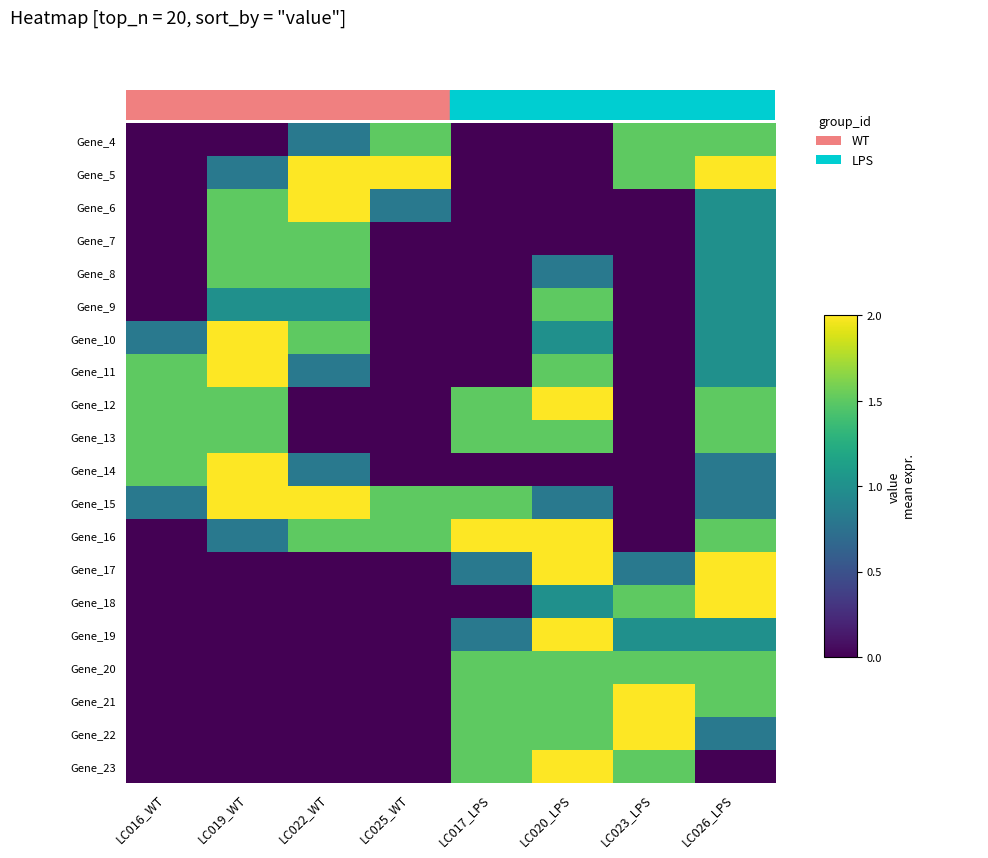

Reading right to left, list all the values displayed in this chart.

Gene_4: LC026_LPS=1.5	LC023_LPS=1.5	LC020_LPS=0.0	LC017_LPS=0.0	LC025_WT=1.5	LC022_WT=0.8	LC019_WT=0.0	LC016_WT=0.0
Gene_5: LC026_LPS=2.0	LC023_LPS=1.5	LC020_LPS=0.0	LC017_LPS=0.0	LC025_WT=2.0	LC022_WT=2.0	LC019_WT=0.8	LC016_WT=0.0
Gene_6: LC026_LPS=1.0	LC023_LPS=0.0	LC020_LPS=0.0	LC017_LPS=0.0	LC025_WT=0.8	LC022_WT=2.0	LC019_WT=1.5	LC016_WT=0.0
Gene_7: LC026_LPS=1.0	LC023_LPS=0.0	LC020_LPS=0.0	LC017_LPS=0.0	LC025_WT=0.0	LC022_WT=1.5	LC019_WT=1.5	LC016_WT=0.0
Gene_8: LC026_LPS=1.0	LC023_LPS=0.0	LC020_LPS=0.8	LC017_LPS=0.0	LC025_WT=0.0	LC022_WT=1.5	LC019_WT=1.5	LC016_WT=0.0
Gene_9: LC026_LPS=1.0	LC023_LPS=0.0	LC020_LPS=1.5	LC017_LPS=0.0	LC025_WT=0.0	LC022_WT=1.0	LC019_WT=1.0	LC016_WT=0.0
Gene_10: LC026_LPS=1.0	LC023_LPS=0.0	LC020_LPS=1.0	LC017_LPS=0.0	LC025_WT=0.0	LC022_WT=1.5	LC019_WT=2.0	LC016_WT=0.8
Gene_11: LC026_LPS=1.0	LC023_LPS=0.0	LC020_LPS=1.5	LC017_LPS=0.0	LC025_WT=0.0	LC022_WT=0.8	LC019_WT=2.0	LC016_WT=1.5
Gene_12: LC026_LPS=1.5	LC023_LPS=0.0	LC020_LPS=2.0	LC017_LPS=1.5	LC025_WT=0.0	LC022_WT=0.0	LC019_WT=1.5	LC016_WT=1.5
Gene_13: LC026_LPS=1.5	LC023_LPS=0.0	LC020_LPS=1.5	LC017_LPS=1.5	LC025_WT=0.0	LC022_WT=0.0	LC019_WT=1.5	LC016_WT=1.5
Gene_14: LC026_LPS=0.8	LC023_LPS=0.0	LC020_LPS=0.0	LC017_LPS=0.0	LC025_WT=0.0	LC022_WT=0.8	LC019_WT=2.0	LC016_WT=1.5
Gene_15: LC026_LPS=0.8	LC023_LPS=0.0	LC020_LPS=0.8	LC017_LPS=1.5	LC025_WT=1.5	LC022_WT=2.0	LC019_WT=2.0	LC016_WT=0.8
Gene_16: LC026_LPS=1.5	LC023_LPS=0.0	LC020_LPS=2.0	LC017_LPS=2.0	LC025_WT=1.5	LC022_WT=1.5	LC019_WT=0.8	LC016_WT=0.0
Gene_17: LC026_LPS=2.0	LC023_LPS=0.8	LC020_LPS=2.0	LC017_LPS=0.8	LC025_WT=0.0	LC022_WT=0.0	LC019_WT=0.0	LC016_WT=0.0
Gene_18: LC026_LPS=2.0	LC023_LPS=1.5	LC020_LPS=1.0	LC017_LPS=0.0	LC025_WT=0.0	LC022_WT=0.0	LC019_WT=0.0	LC016_WT=0.0
Gene_19: LC026_LPS=1.0	LC023_LPS=1.0	LC020_LPS=2.0	LC017_LPS=0.8	LC025_WT=0.0	LC022_WT=0.0	LC019_WT=0.0	LC016_WT=0.0
Gene_20: LC026_LPS=1.5	LC023_LPS=1.5	LC020_LPS=1.5	LC017_LPS=1.5	LC025_WT=0.0	LC022_WT=0.0	LC019_WT=0.0	LC016_WT=0.0
Gene_21: LC026_LPS=1.5	LC023_LPS=2.0	LC020_LPS=1.5	LC017_LPS=1.5	LC025_WT=0.0	LC022_WT=0.0	LC019_WT=0.0	LC016_WT=0.0
Gene_22: LC026_LPS=0.8	LC023_LPS=2.0	LC020_LPS=1.5	LC017_LPS=1.5	LC025_WT=0.0	LC022_WT=0.0	LC019_WT=0.0	LC016_WT=0.0
Gene_23: LC026_LPS=0.0	LC023_LPS=1.5	LC020_LPS=2.0	LC017_LPS=1.5	LC025_WT=0.0	LC022_WT=0.0	LC019_WT=0.0	LC016_WT=0.0